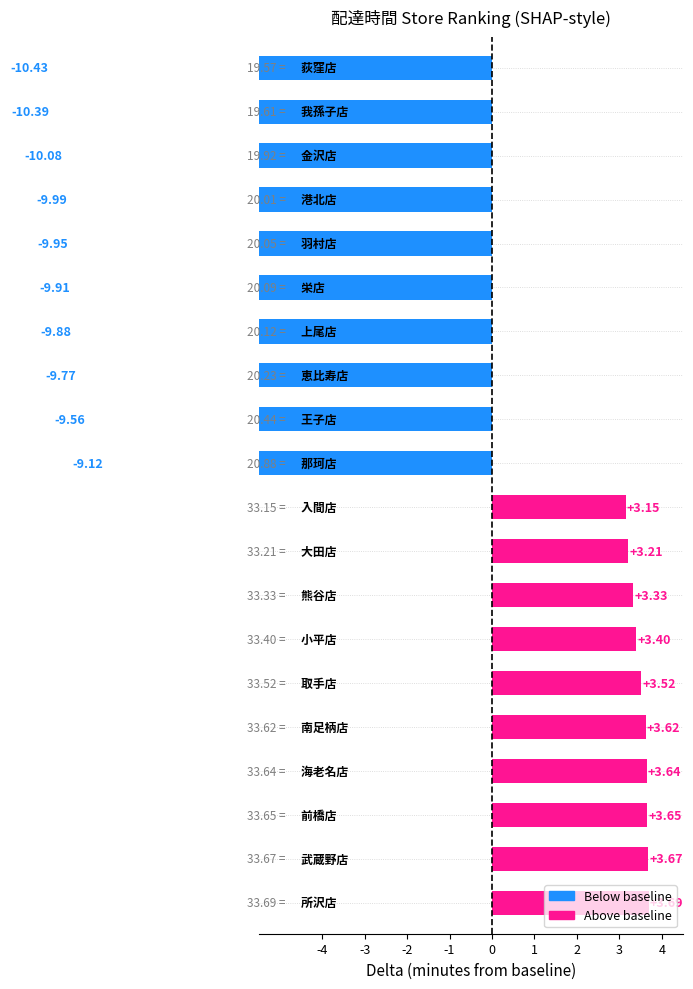

Are the bars grouped side by side (vs. stacked)?

No